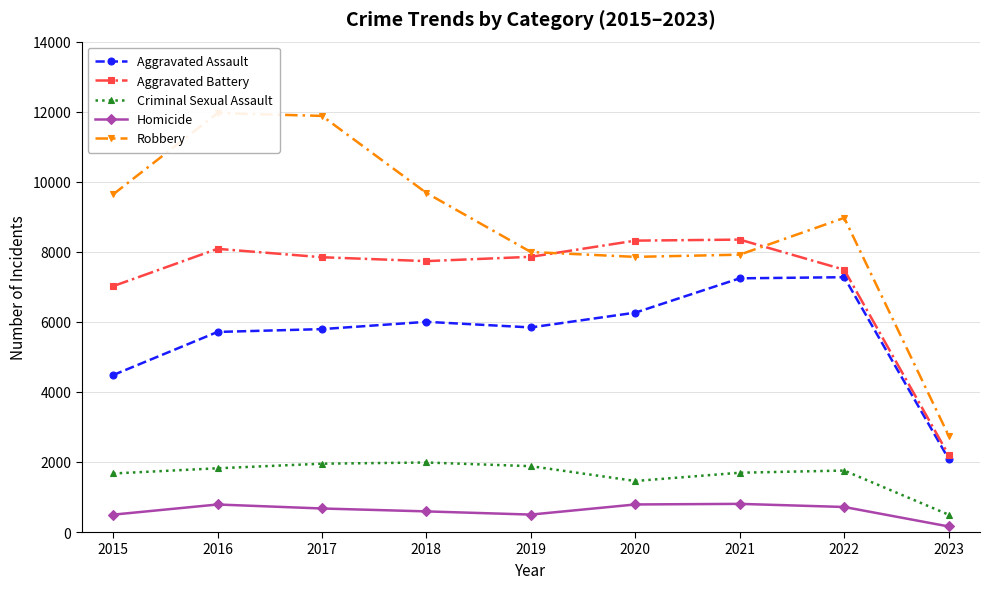

How many interior local peaks does the Aggravated Battery series have?

2